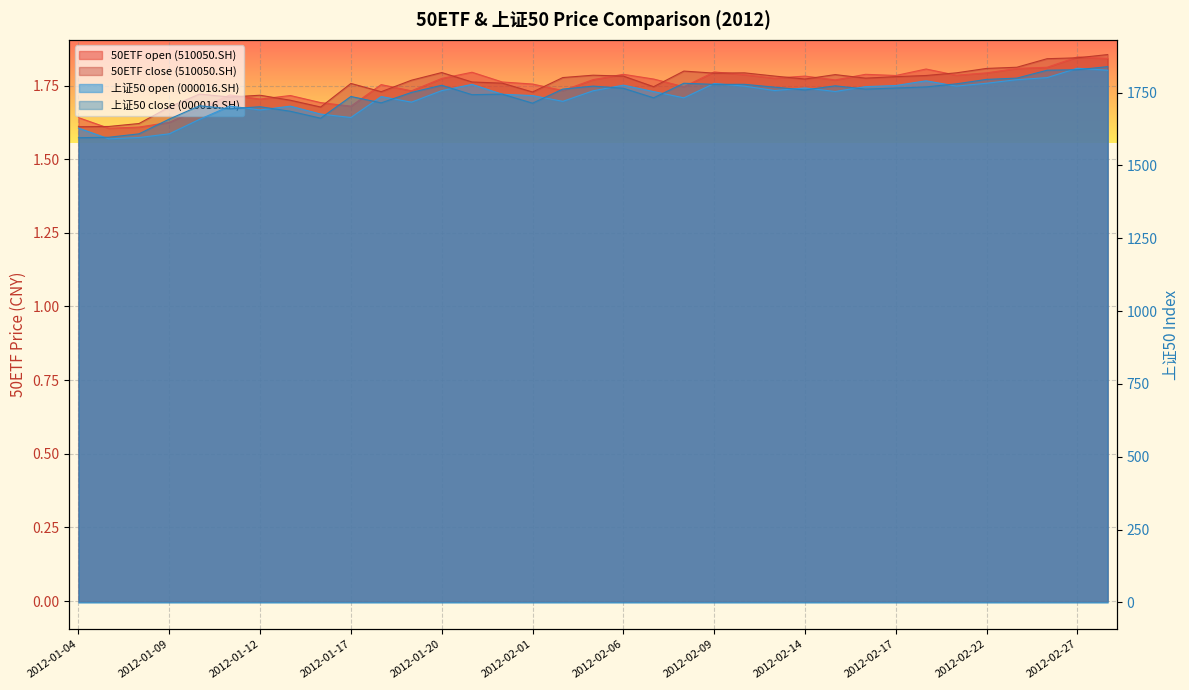

How many interior local valleys does the 上证50 close (000016.SH) series have?

9